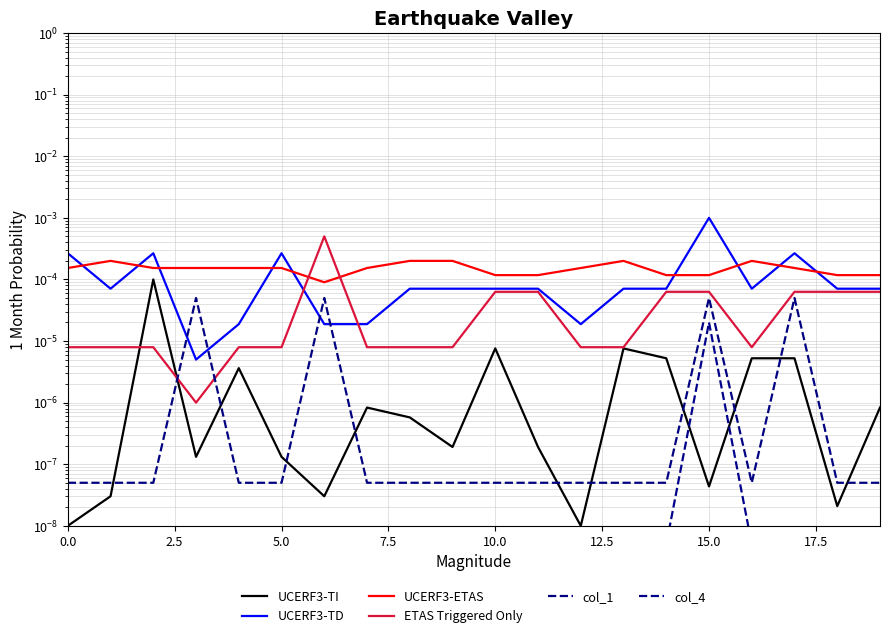

True or false: UCERF3-TI has more than 0 points higher than both neighbors.

True